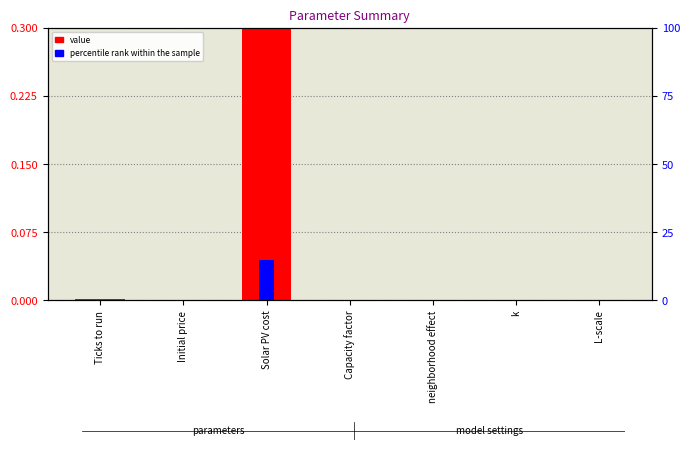

Which has a higher value, neighborhood effect or Capacity factor?

Capacity factor